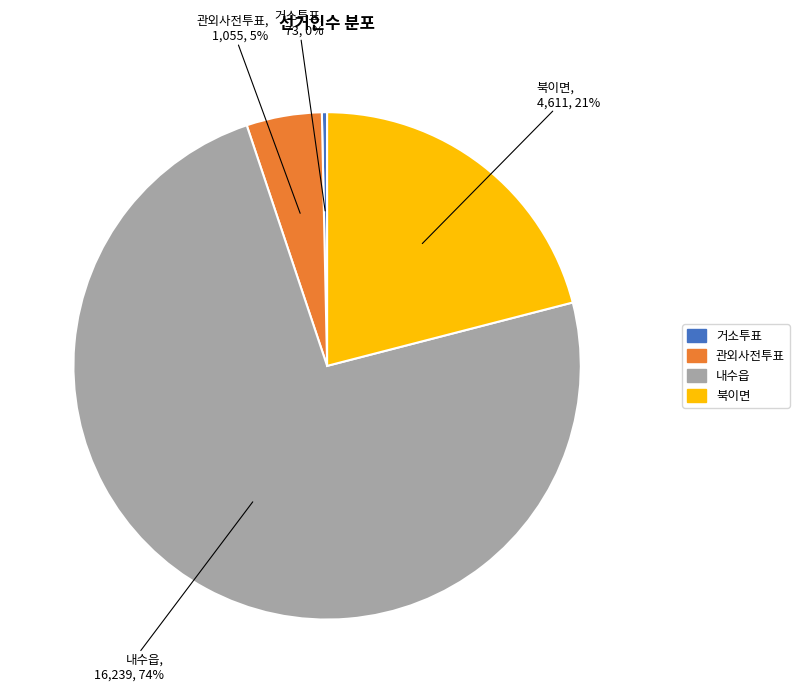

Count the number of slices in the pie.

4